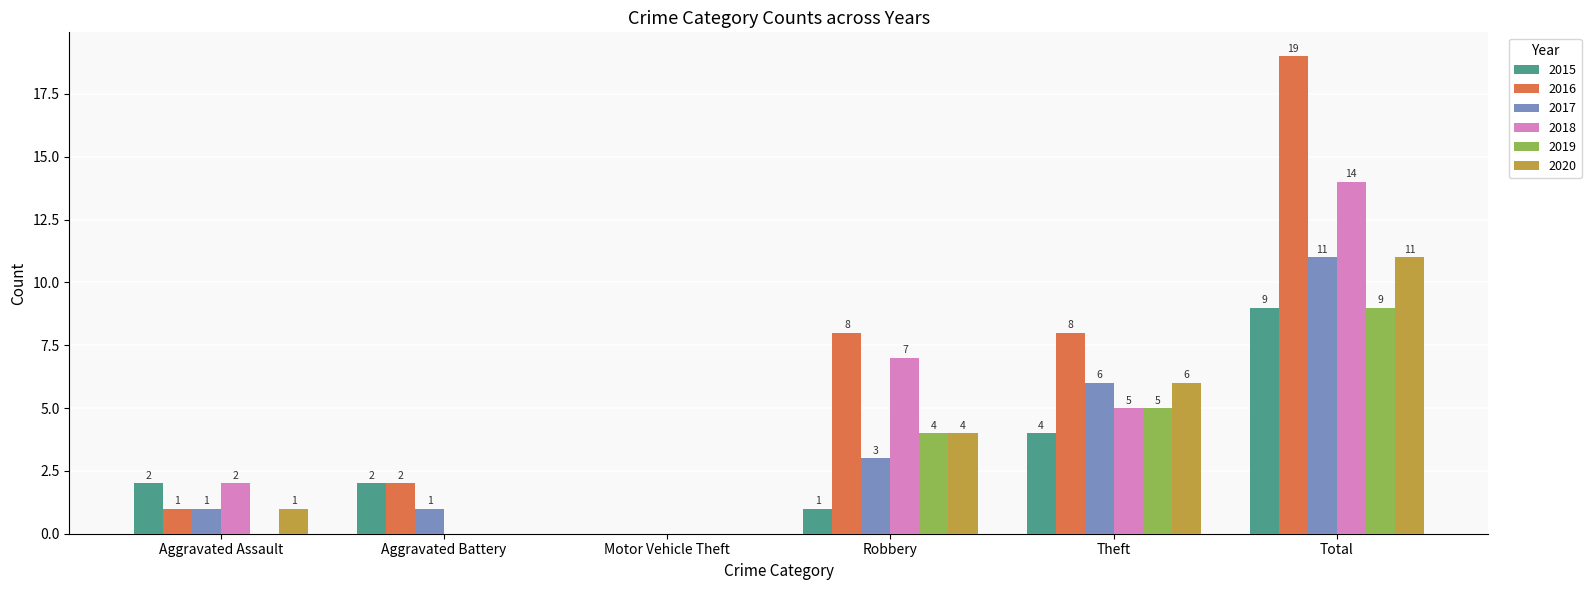

What is the sum of all 2016 values?

38